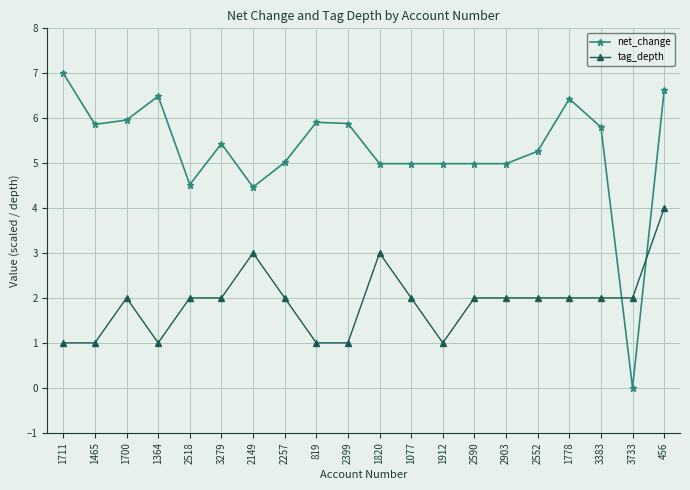

Does the chart display data point markers on the line(s)?

Yes